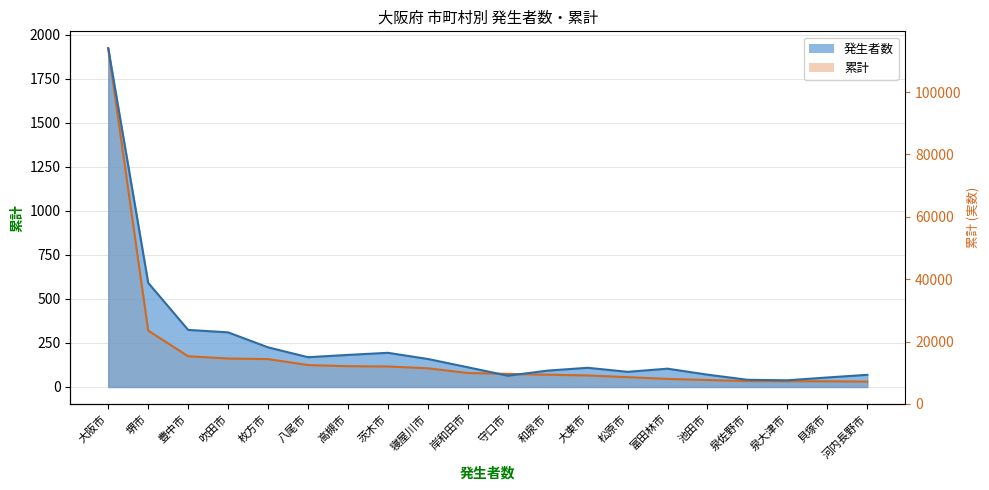

Where is the data nearest to the value 976?

堺市